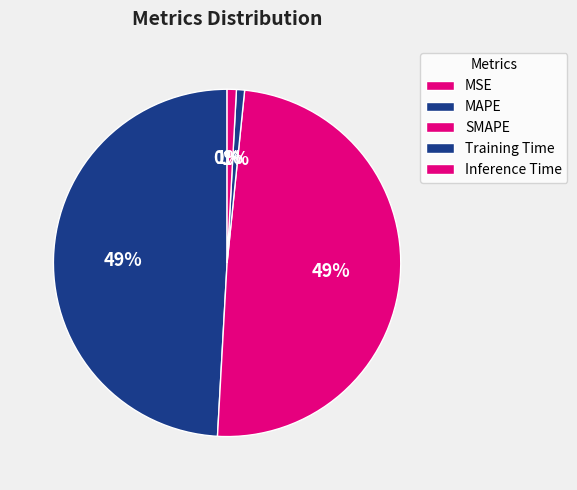

Does Training Time account for over 50% of the chart?

No